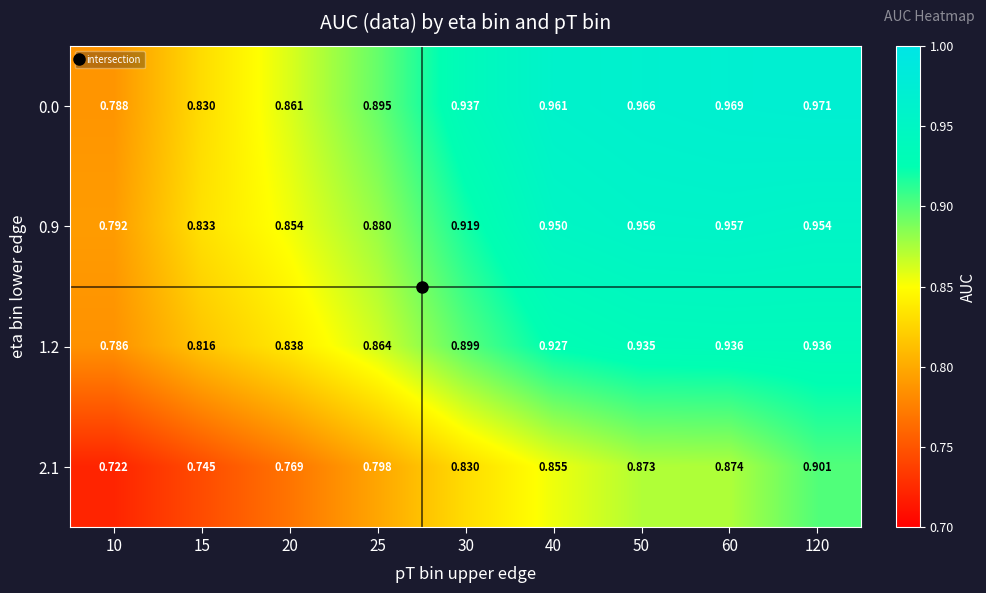

Which category has the highest value across all series?

120